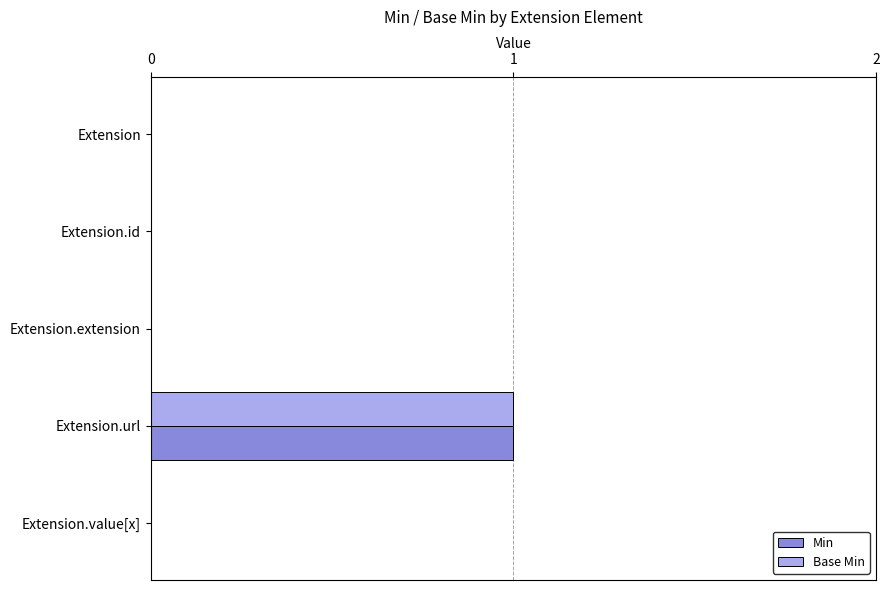

The value of Base Min at Extension.id is 0. True or false?

True